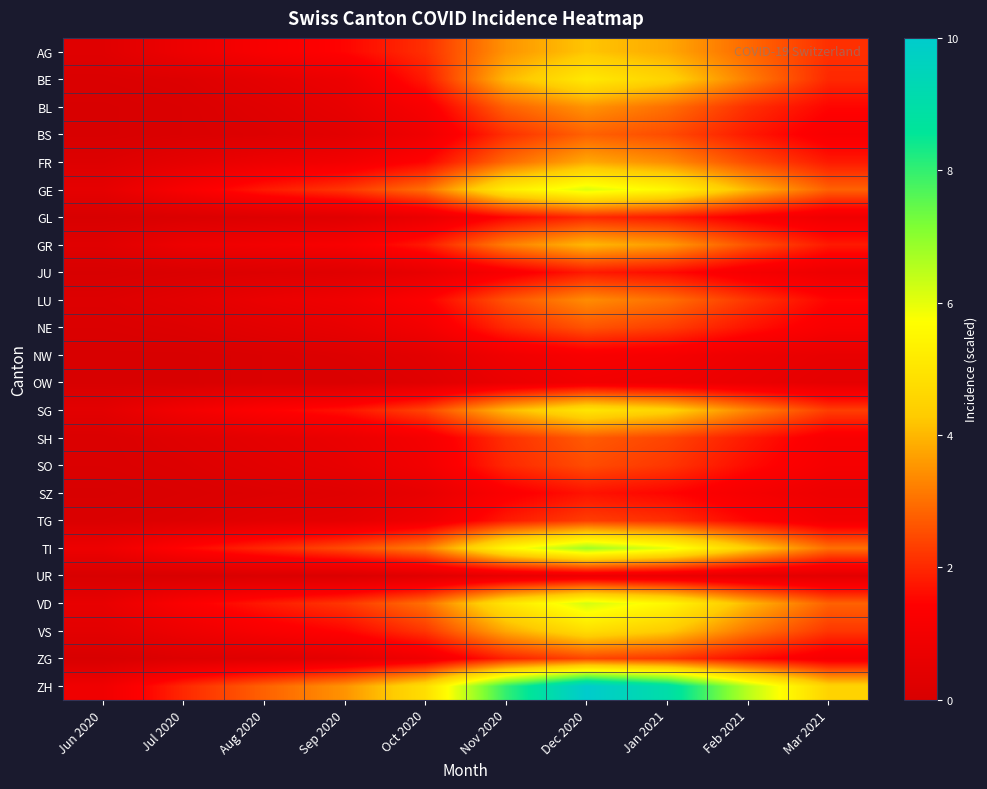

What is the difference between the highest and lowest values at Mar 2021?

4.1